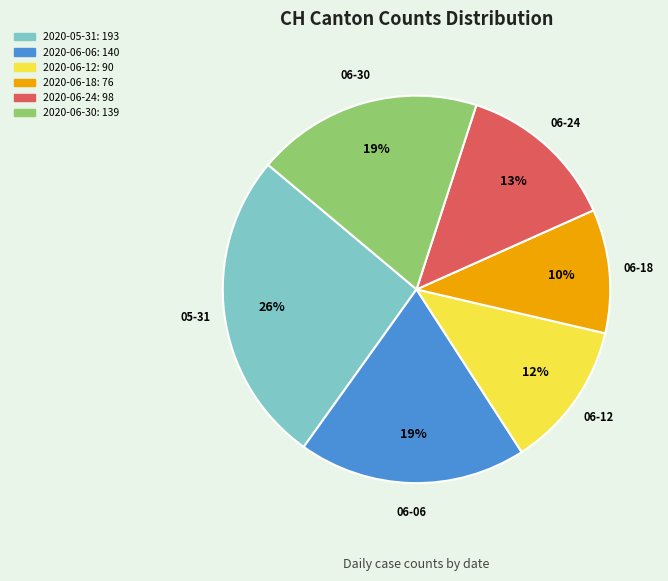

Is there any slice that represents more than half of the pie?

No